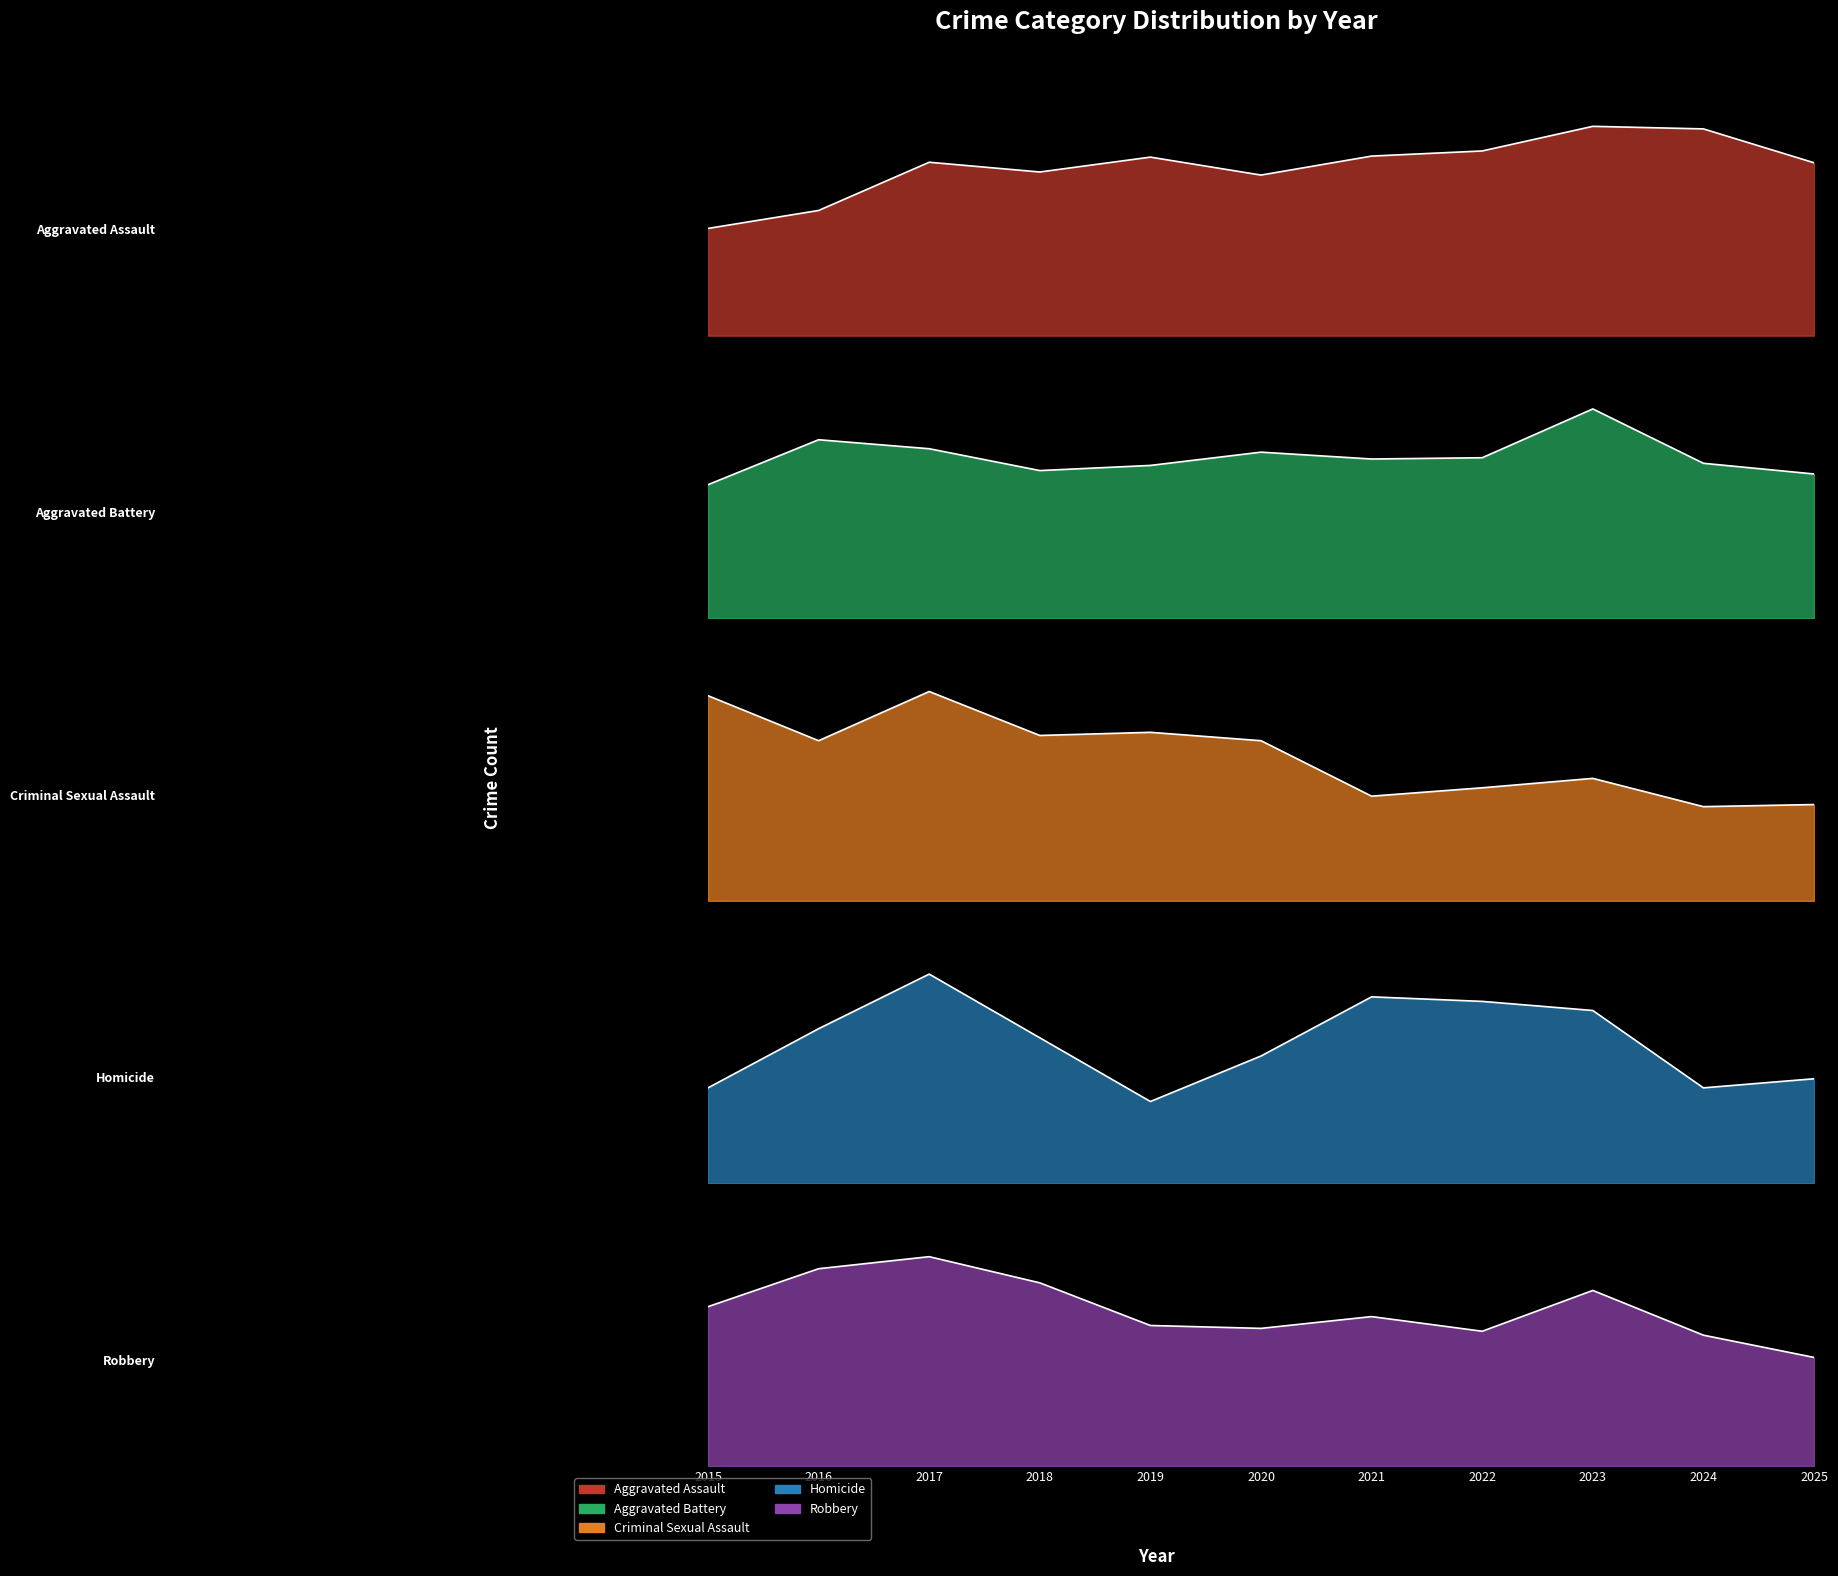

In Aggravated Battery, how many points are lower than both neighbors (excluding endpoints)?

2